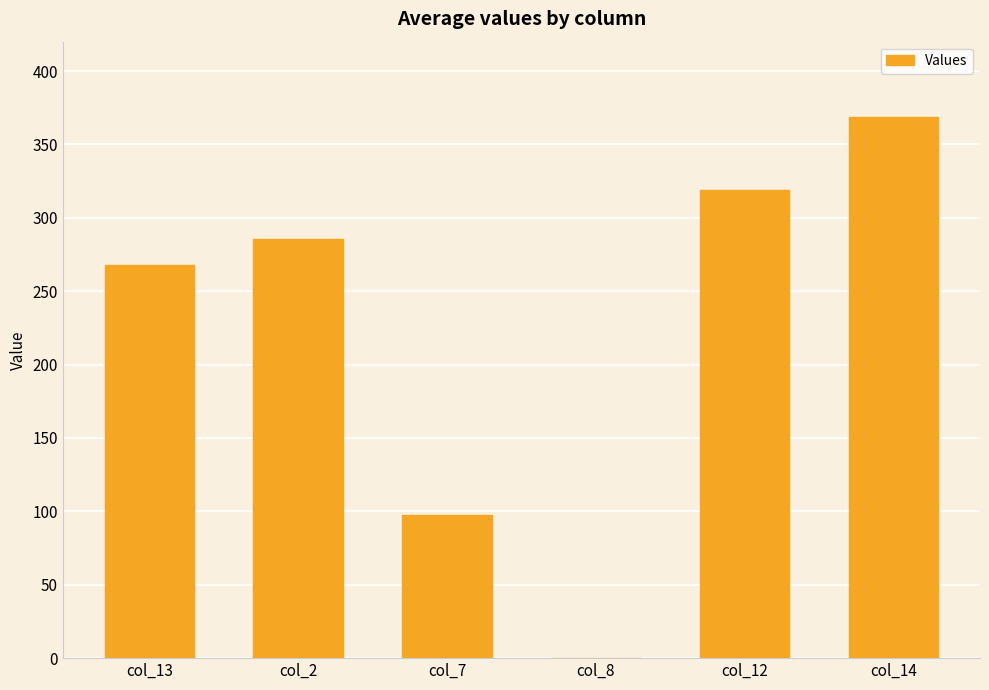

The chart shows a value of 319.2 at col_12. True or false?

True